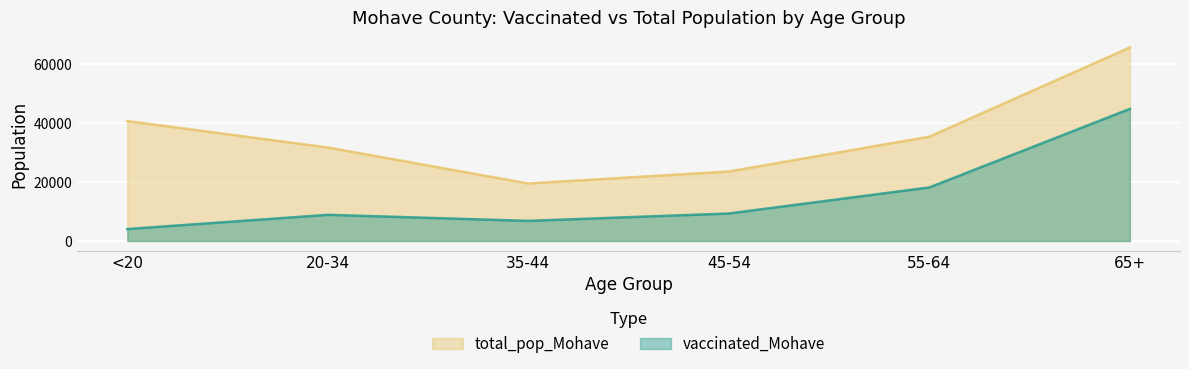

True or false: total_pop_Mohave has more than 0 points higher than both neighbors.

False